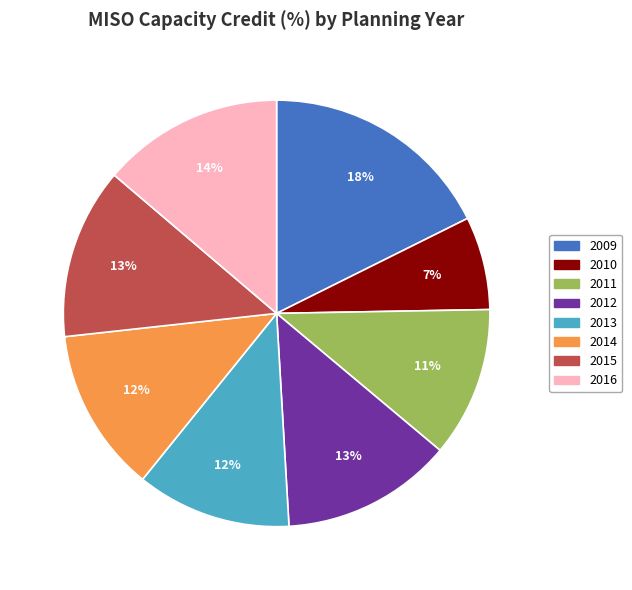

True or false: 2015 accounts for 13% of the total.

True